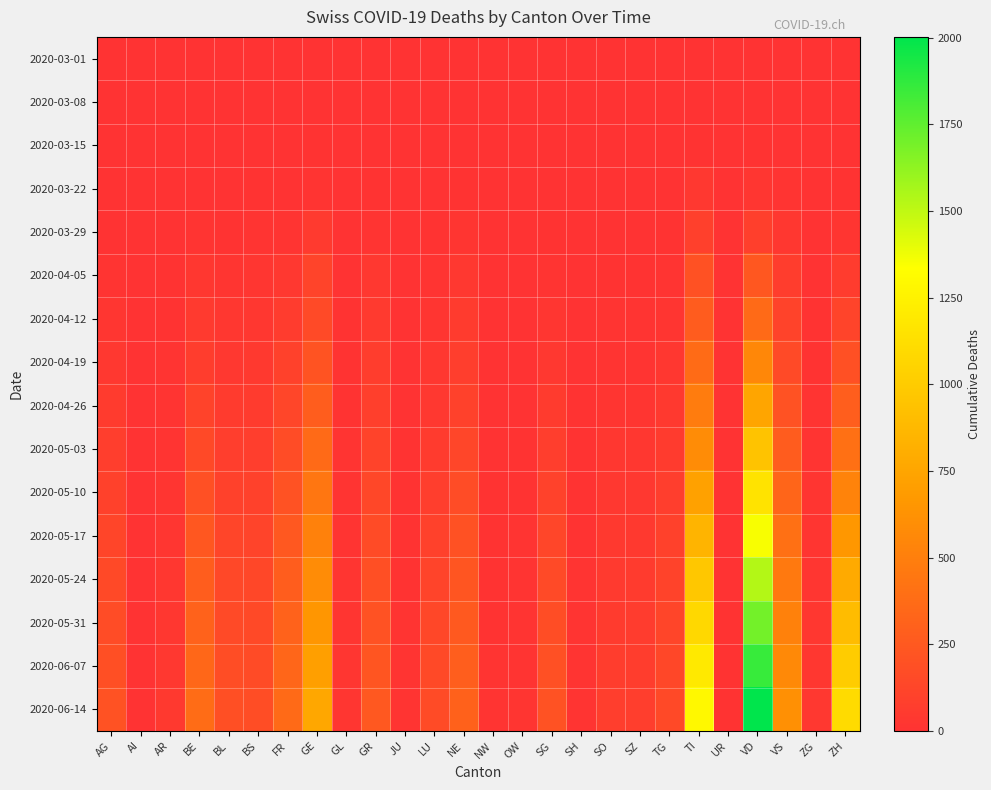

What is the spread (max minus min) of values at TI?

1288